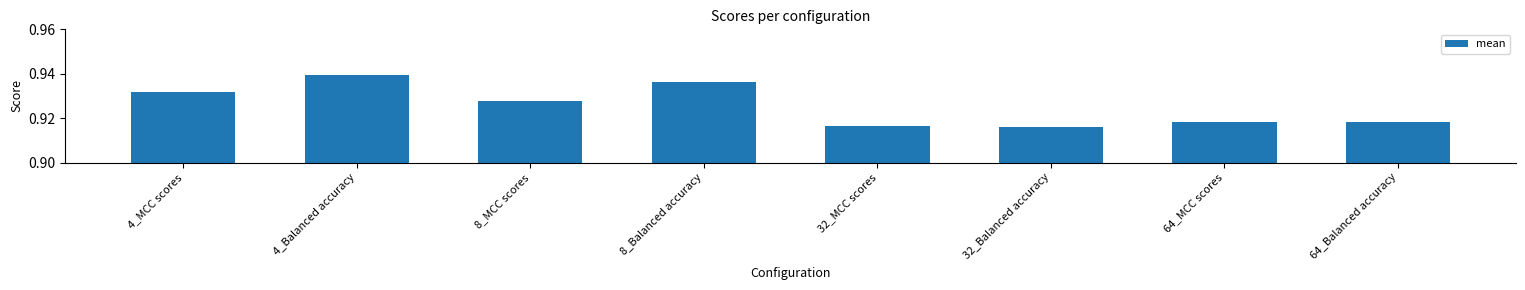

How many values are between 0 and 1?

8